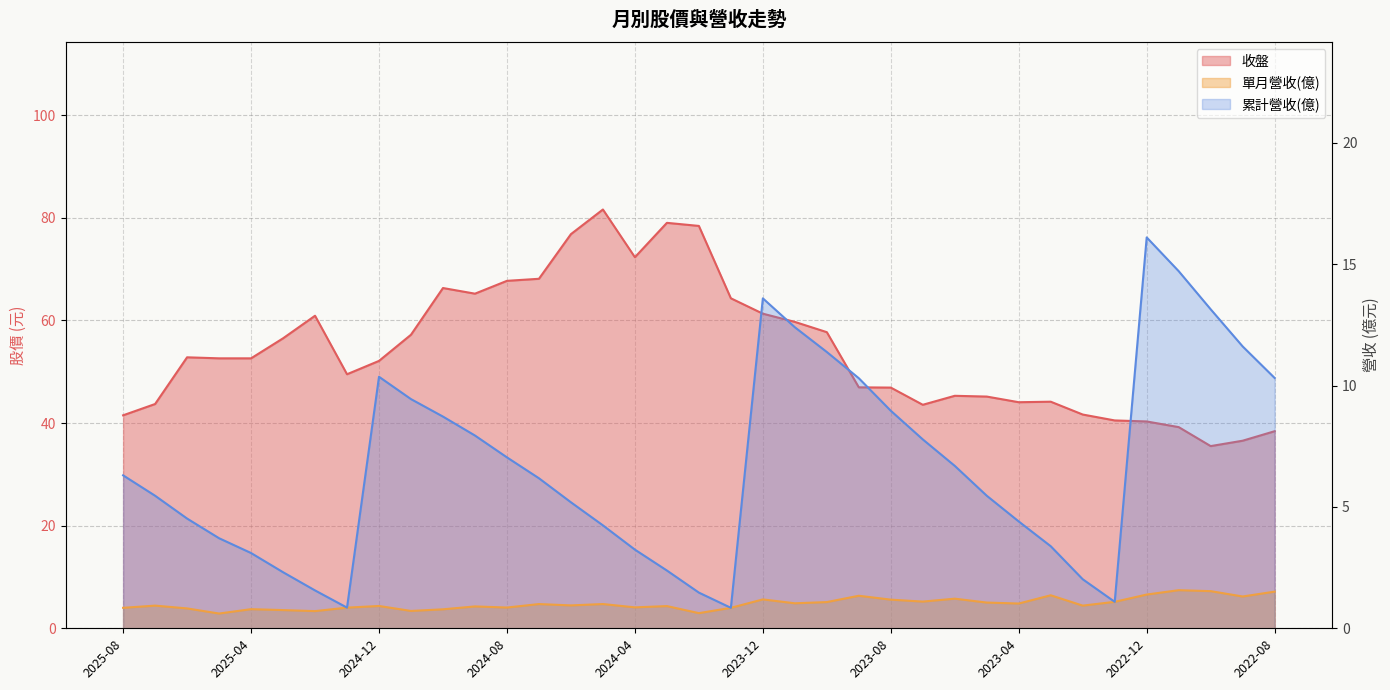

True or false: 單月營收 and 累計營收 cross at least once.

False